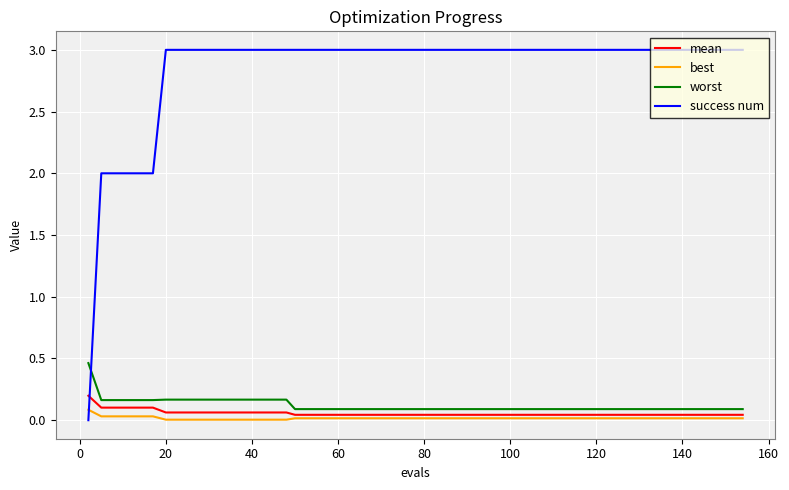

What are all the series names shown in the legend?

mean, best, worst, success num